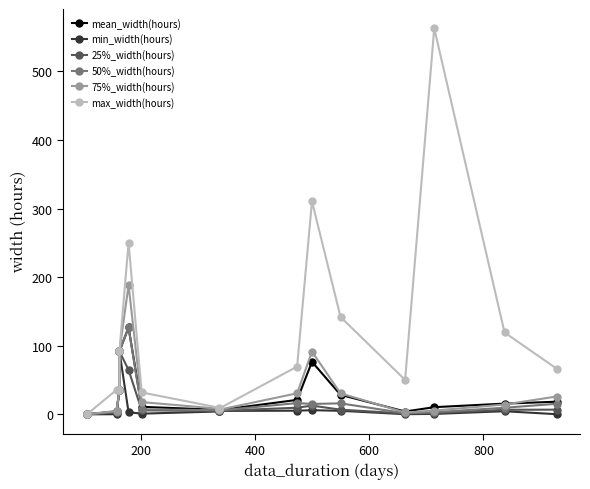

How many interior local valleys does the 75%_width(hours) series have?

2